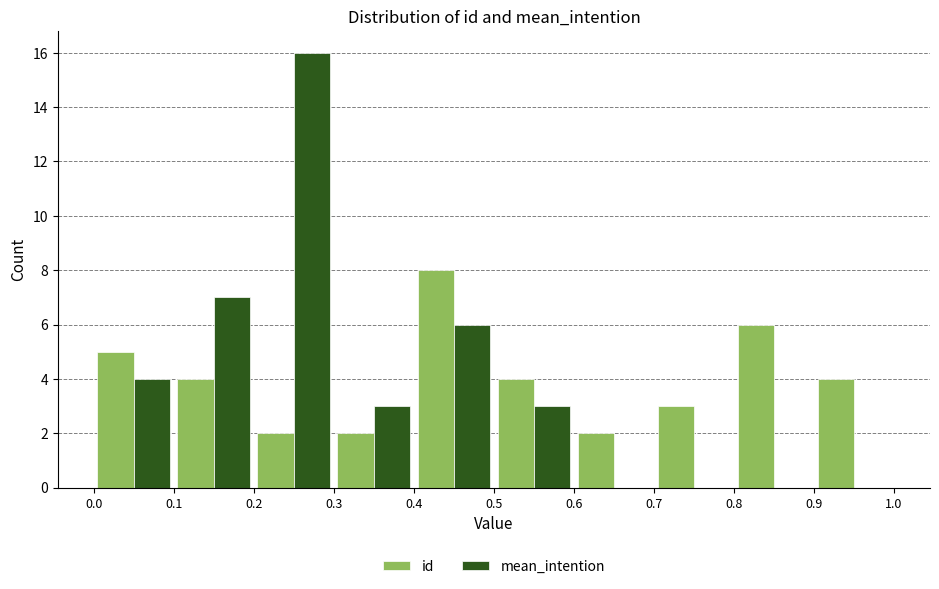

What is the height of the id bar covering 0.8 to 0.9 on the x-axis? The values are not printed on the chart, so give them approximately, as read against the axis.

6